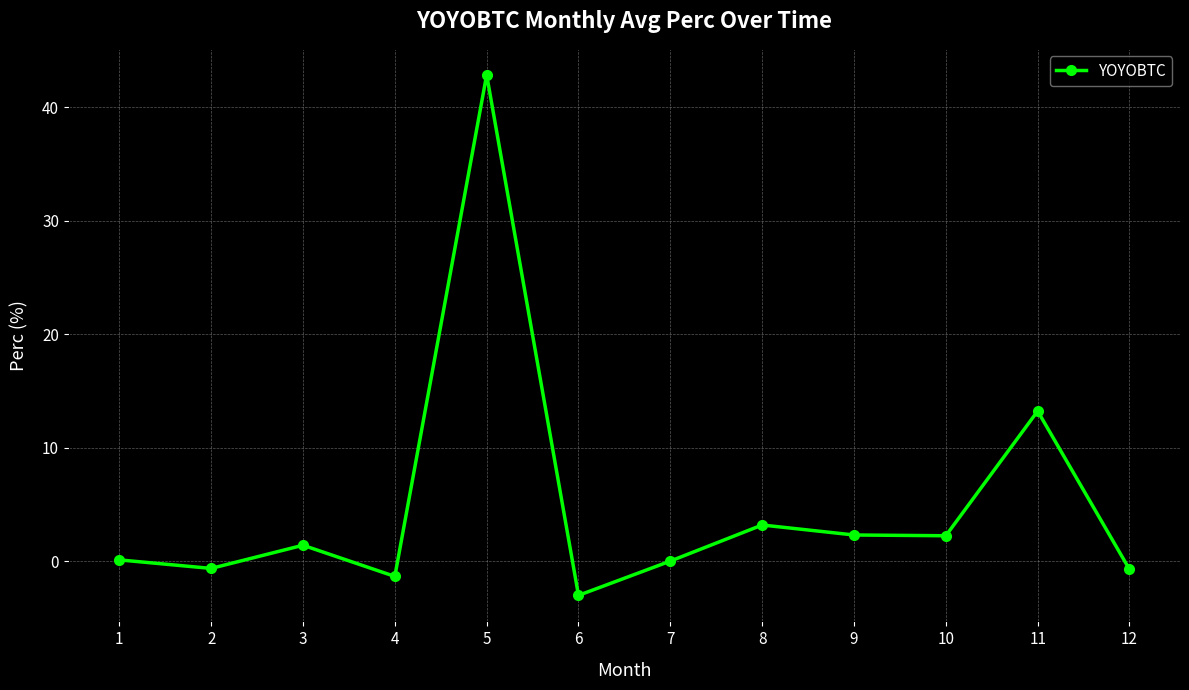

True or false: there are more than 2 points higher than both neighbors.

True